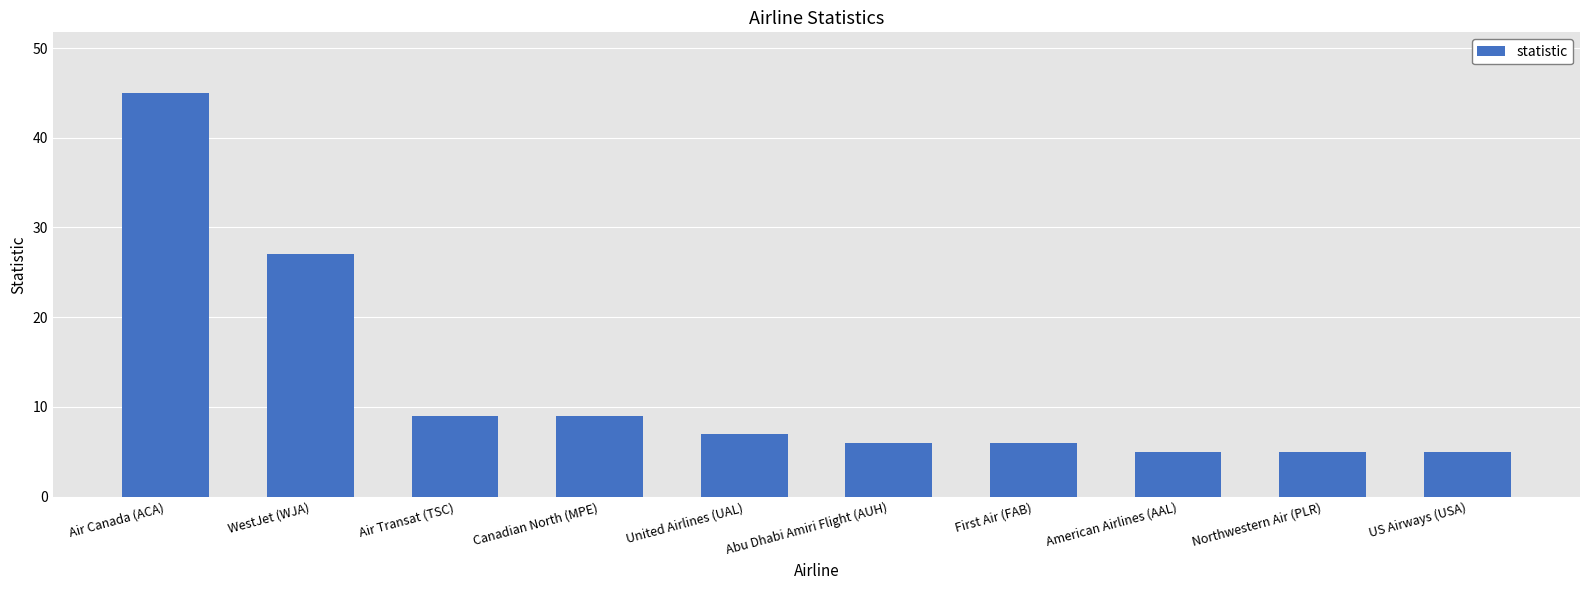

What position from the left is Abu Dhabi Amiri Flight (AUH)?

6